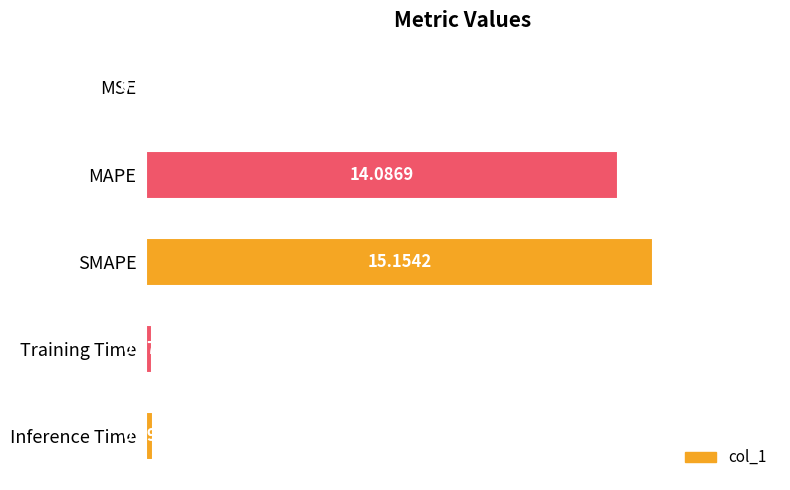

What is the sum of the values at Training Time and MAPE?

14.3